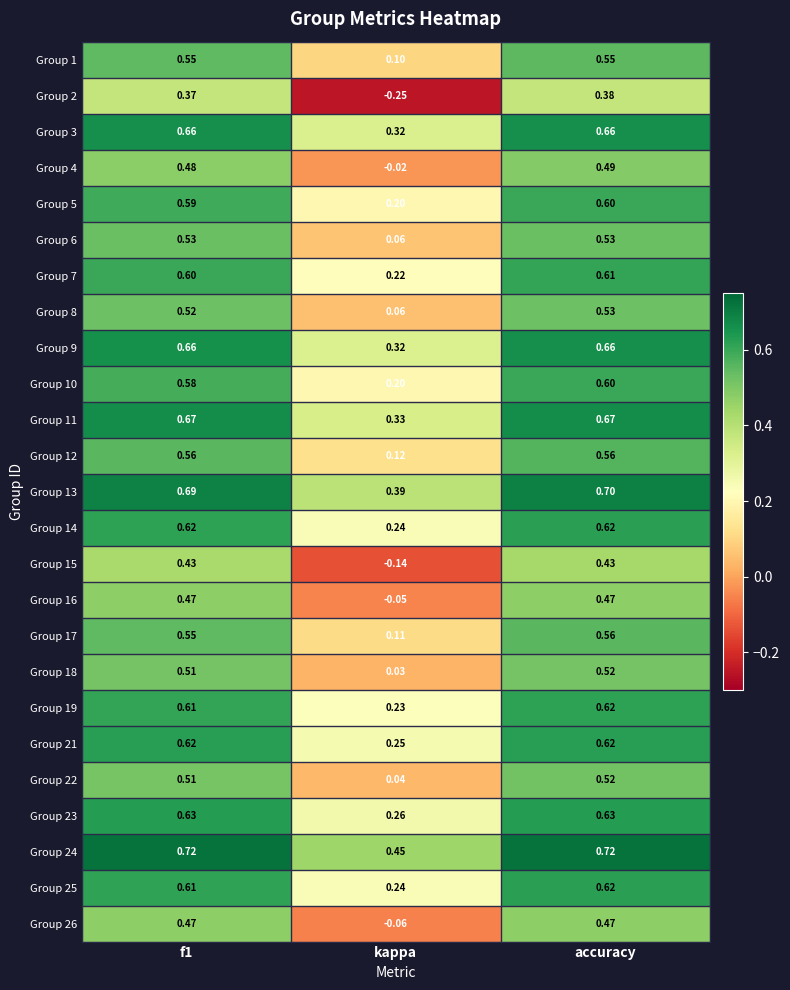

Where is Group 4 nearest to the value 0?

kappa